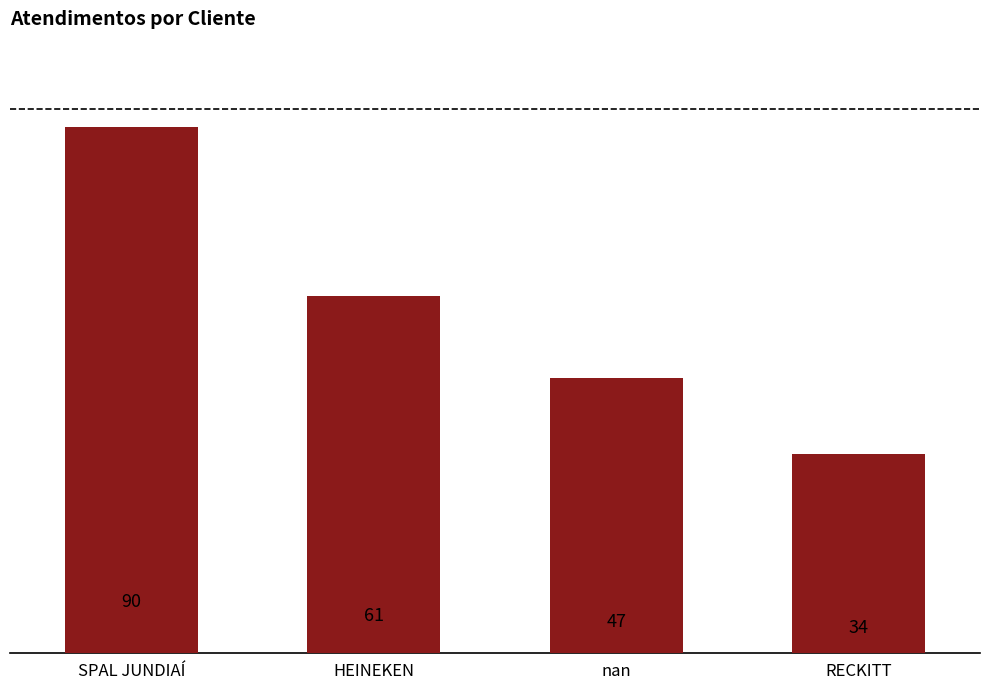

What is the change in value from SPAL JUNDIAÍ to HEINEKEN?

-29